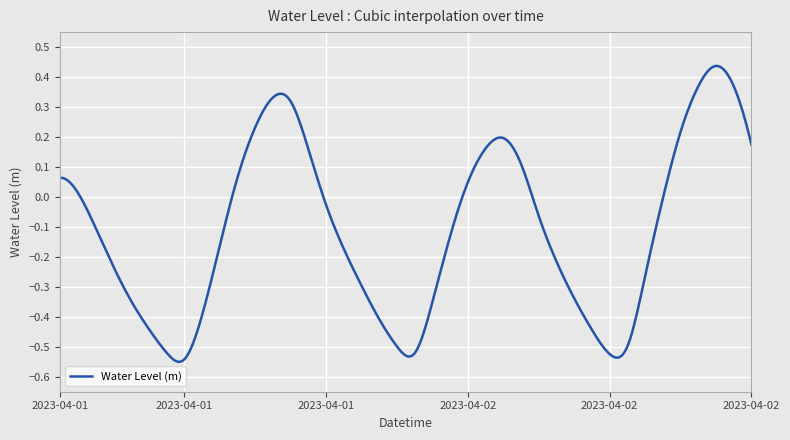

How many lines are shown in the chart?

1